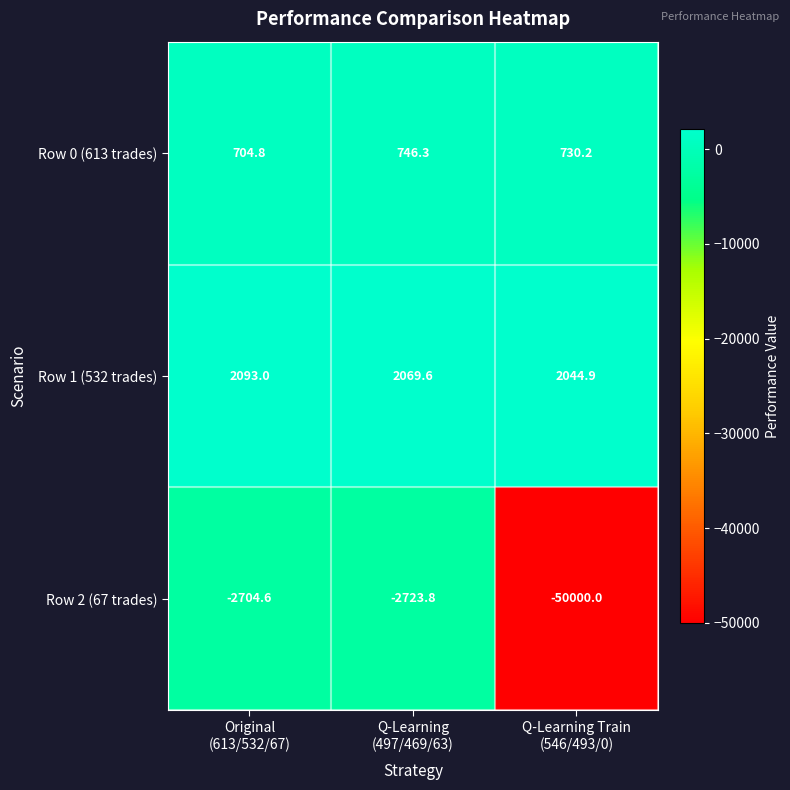

Reading left to right, extract all data points from this chart.

Row 0 (613 trades): 704.8	746.3	730.2
Row 1 (532 trades): 2093.0	2069.6	2044.9
Row 2 (67 trades): -2704.6	-2723.8	-50000.0